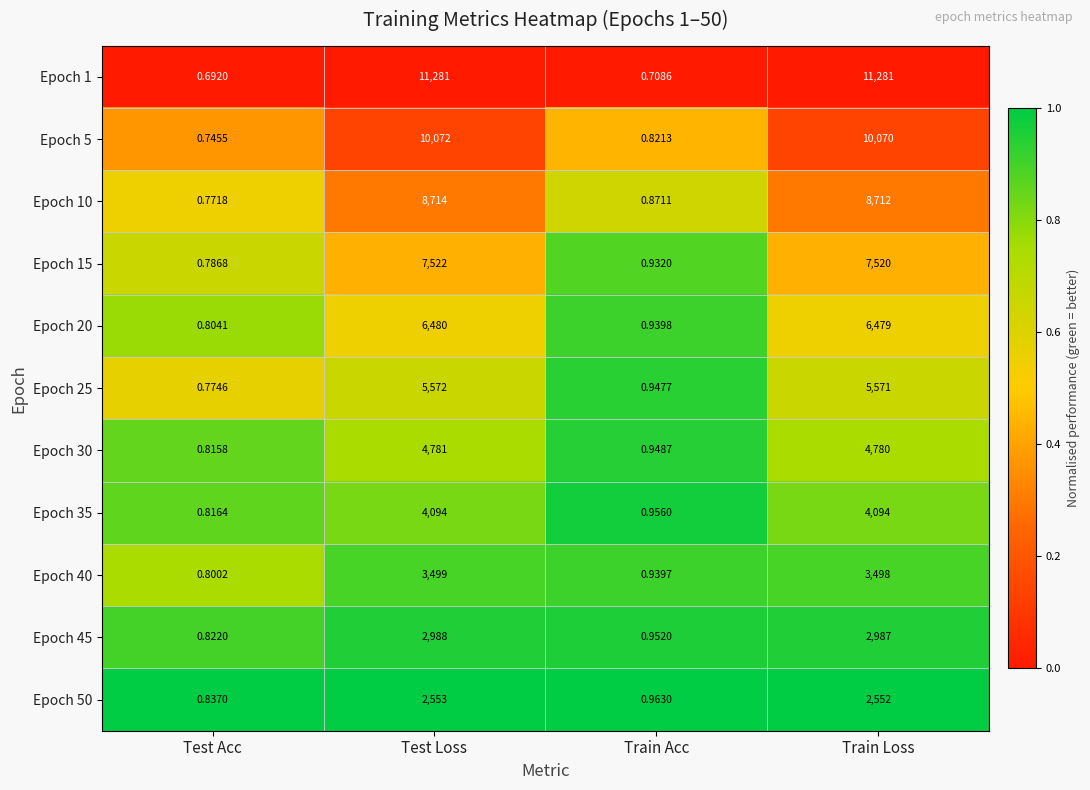

Is the value of Epoch 1 at Train Loss greater than the value of Epoch 40 at Test Acc?

Yes